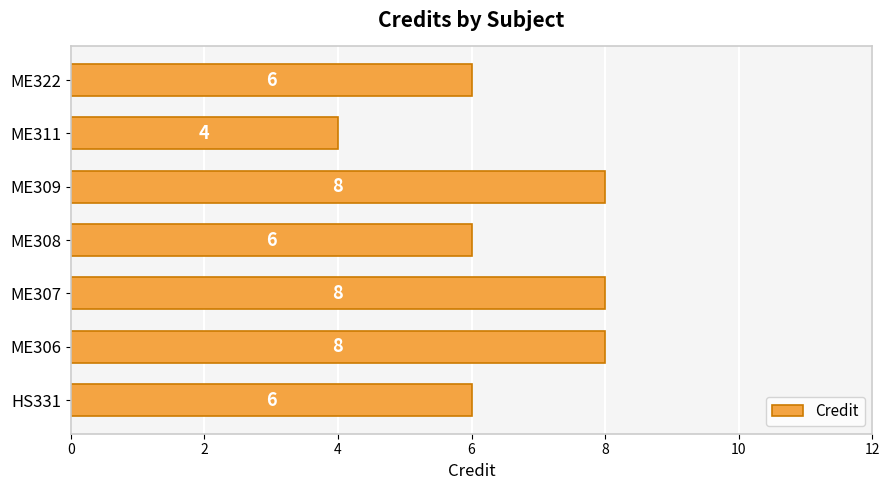

Does the chart contain any negative values?

No